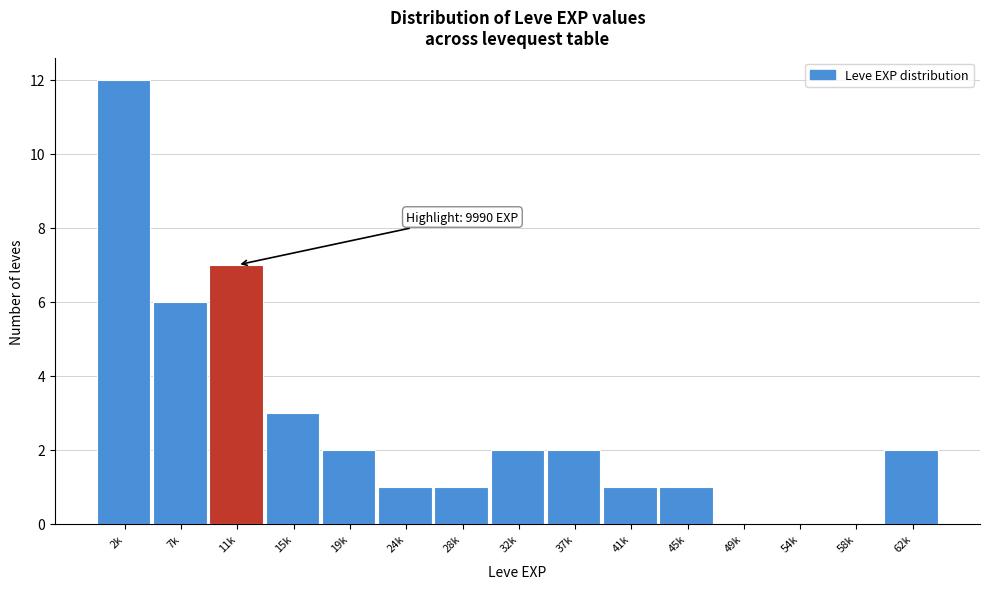

Reading left to right, transcribe all the data shown in this chart.

2k=12	7k=6	11k=7	15k=3	19k=2	24k=1	28k=1	32k=2	37k=2	41k=1	45k=1	49k=0	54k=0	58k=0	62k=2